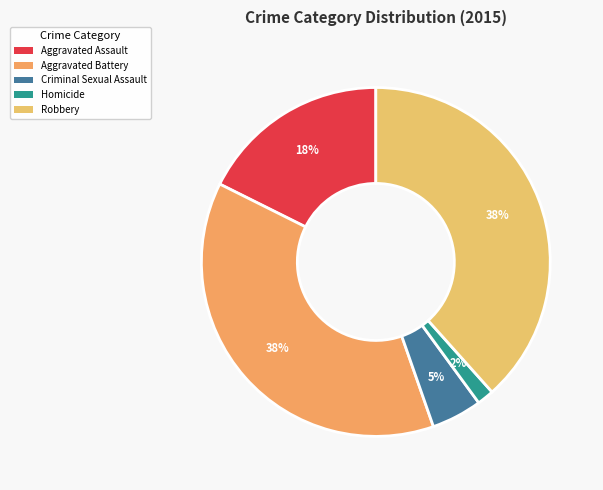

Which slice is the largest?

Robbery